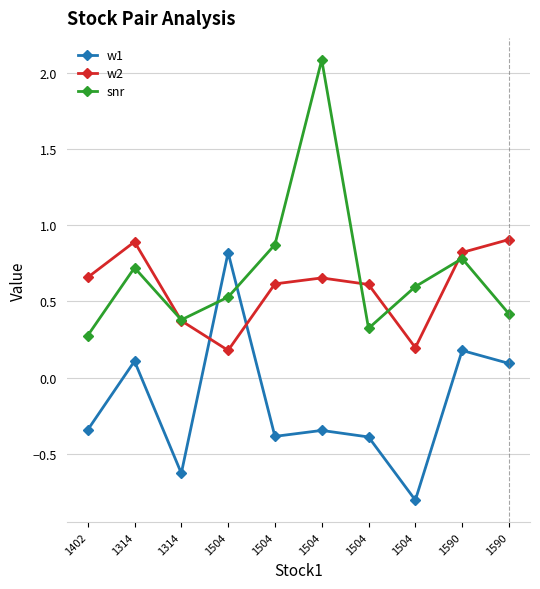

How many series are shown in this chart?

3